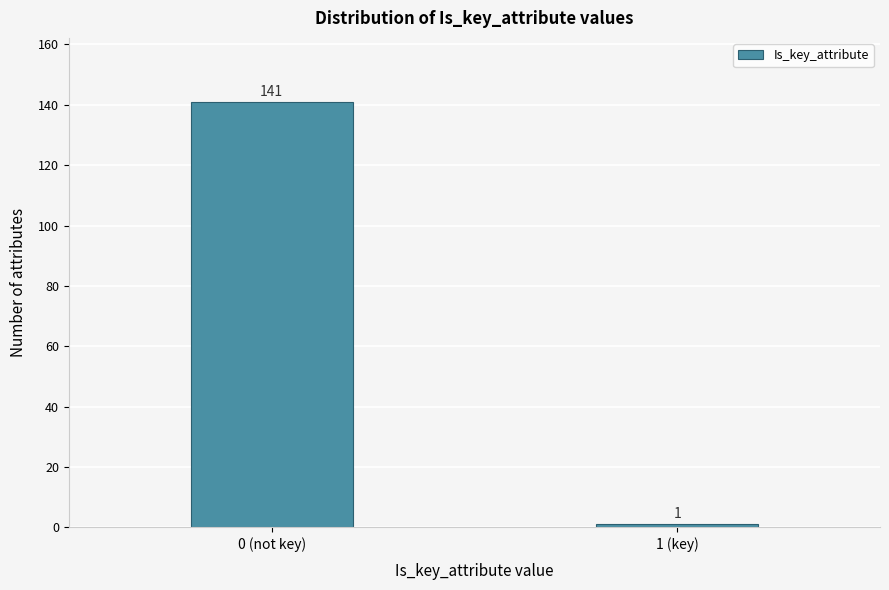

Reading left to right, what are all the values shown in this chart?

0 (not key)=141	1 (key)=1